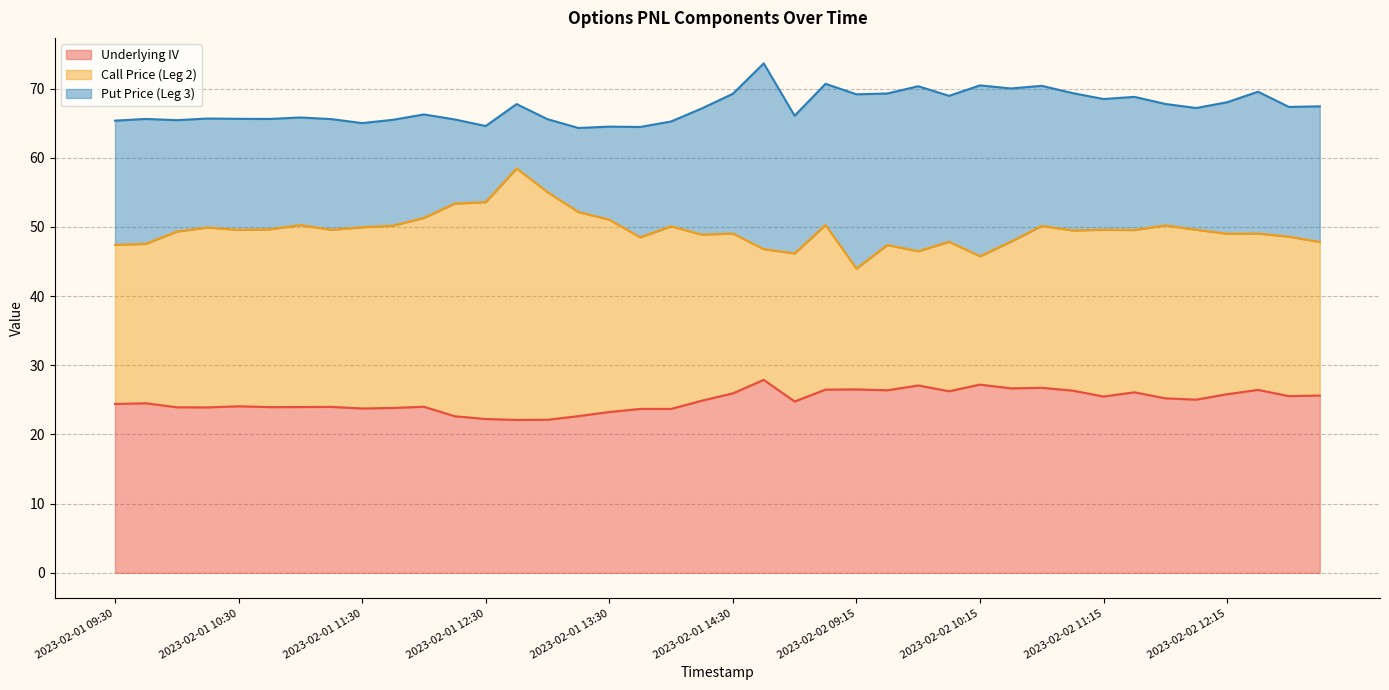

Reading right to left, extract all data points from this chart.

Underlying IV: 25.6	25.5	26.4	25.8	25.0	25.2	26.1	25.5	26.3	26.7	26.7	27.2	26.2	27.1	26.4	26.5	26.5	24.8	27.9	25.9	24.9	23.7	23.7	23.2	22.7	22.1	22.1	22.2	22.6	24.0	23.8	23.8	24.0	24.0	24.0	24.1	23.9	23.9	24.5	24.4
Call Price (Leg 2): 22.2	23.1	22.6	23.2	24.6	25.0	23.4	24.1	23.1	23.4	21.2	18.6	21.6	19.4	21.0	17.4	23.8	21.4	18.9	23.1	24.0	26.4	24.8	27.8	29.5	32.9	36.4	31.4	30.8	27.3	26.4	26.2	25.6	26.3	25.7	25.5	26.0	25.4	23.1	23.0
Put Price (Leg 3): 19.6	18.8	20.5	19.0	17.6	17.6	19.2	18.9	19.9	20.2	22.1	24.7	21.1	23.9	21.9	25.2	20.4	19.9	26.9	20.2	18.2	15.2	15.9	13.4	12.2	10.6	9.3	11.0	12.2	14.9	15.3	15.1	16.0	15.6	15.9	16.1	15.8	16.1	18.1	17.9